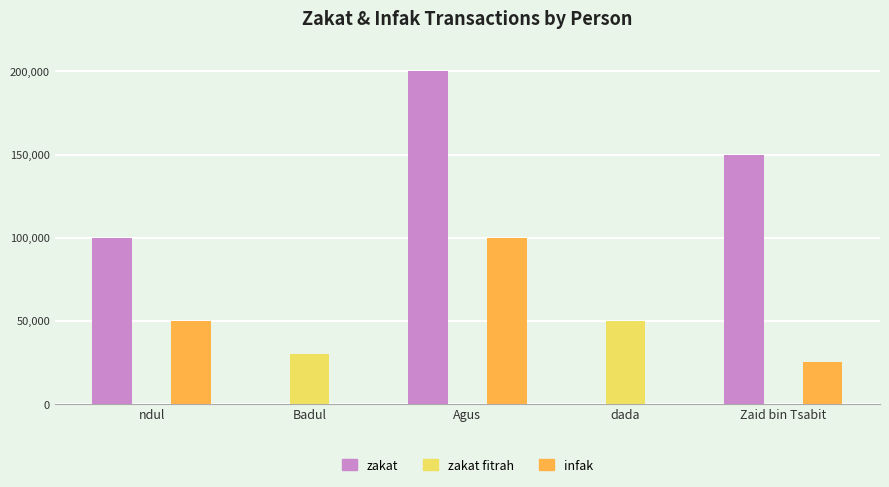

Reading right to left, what are all the values shown in this chart?

zakat: 150000	0	200000	0	100000
zakat fitrah: 0	50000	0	30000	0
infak: 25000	0	100000	0	50000